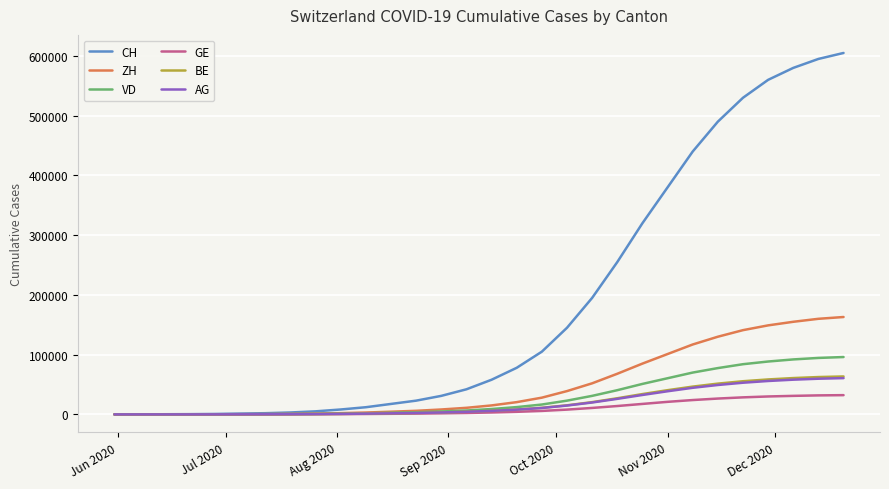

How many values in the ZH series are below 15000?

15